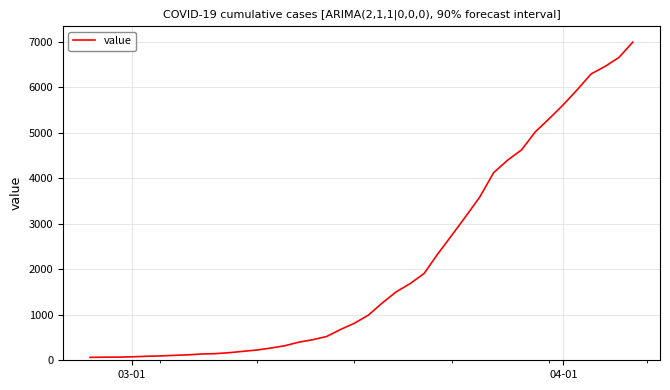

What is the maximum value shown in the chart?

6995